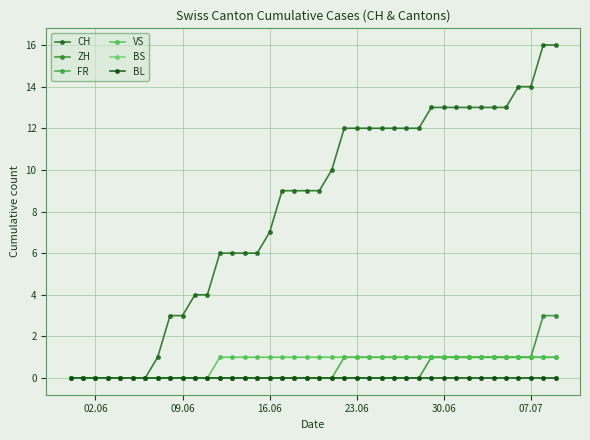

Does the chart have visible grid lines?

Yes